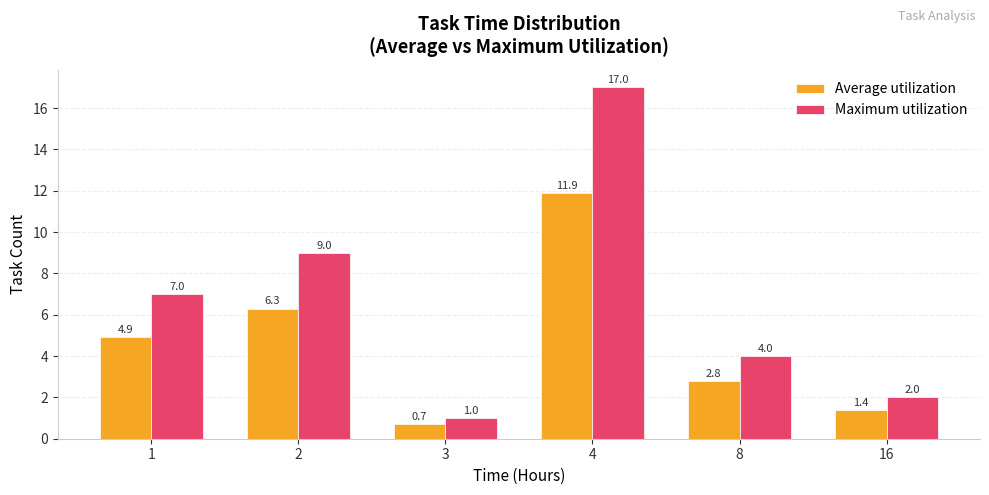

Is it true that Maximum utilization equals 3.4 at 16?

False